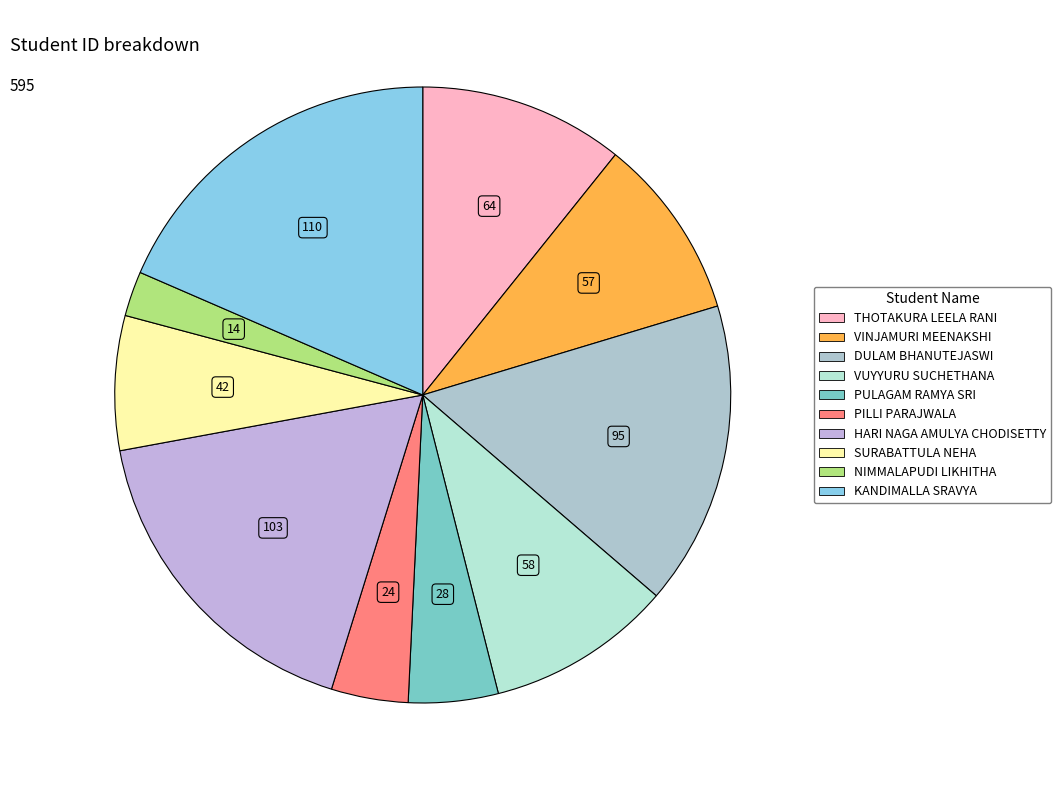

What is the change in value from PULAGAM RAMYA SRI to SURABATTULA NEHA?

+14